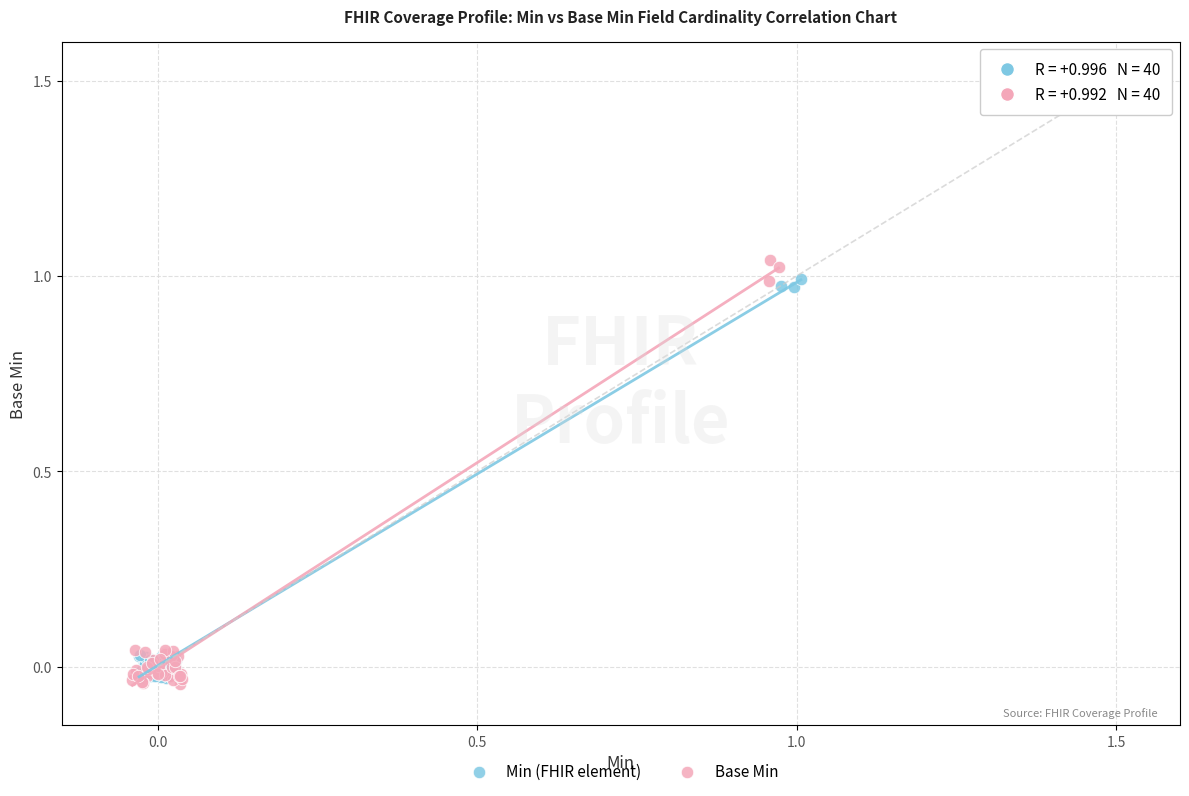

Which series has the widest spread of Y values?

Base Min